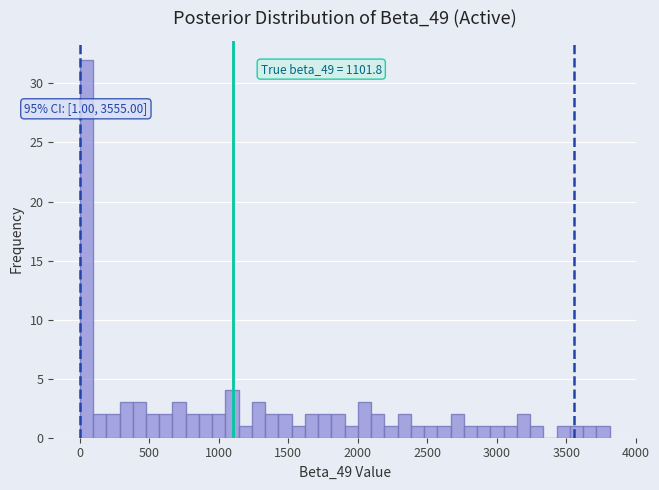

Read against the x-axis, roughly where is the centre of the tallest bar?

50